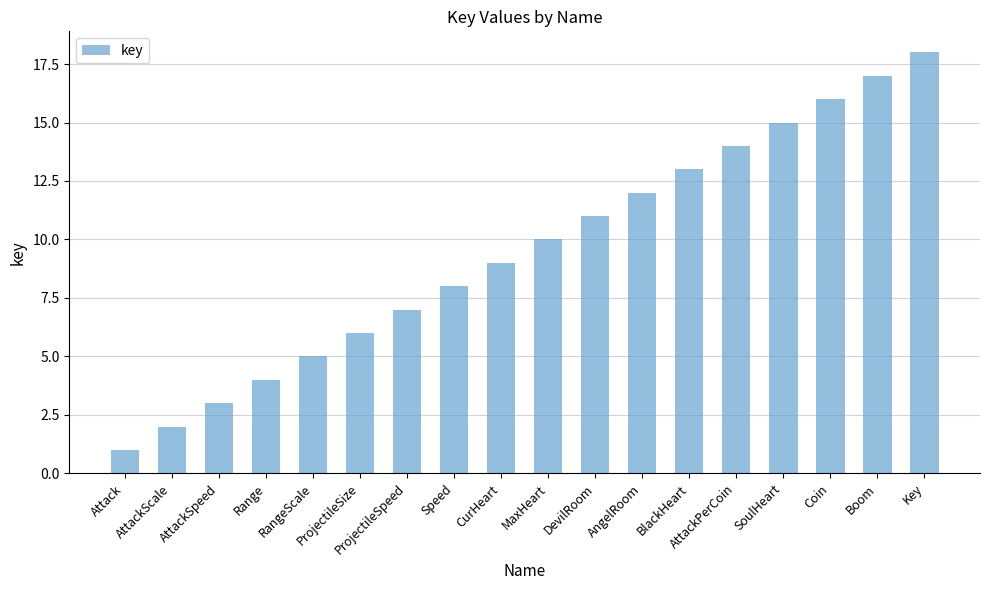

The chart shows a value of 7 at ProjectileSpeed. True or false?

True